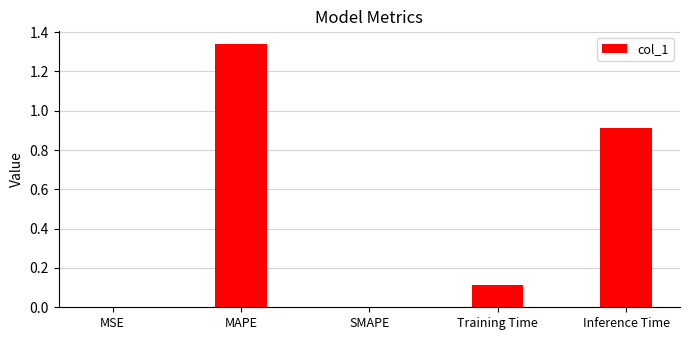

Which label corresponds to the largest value in the chart?

MAPE